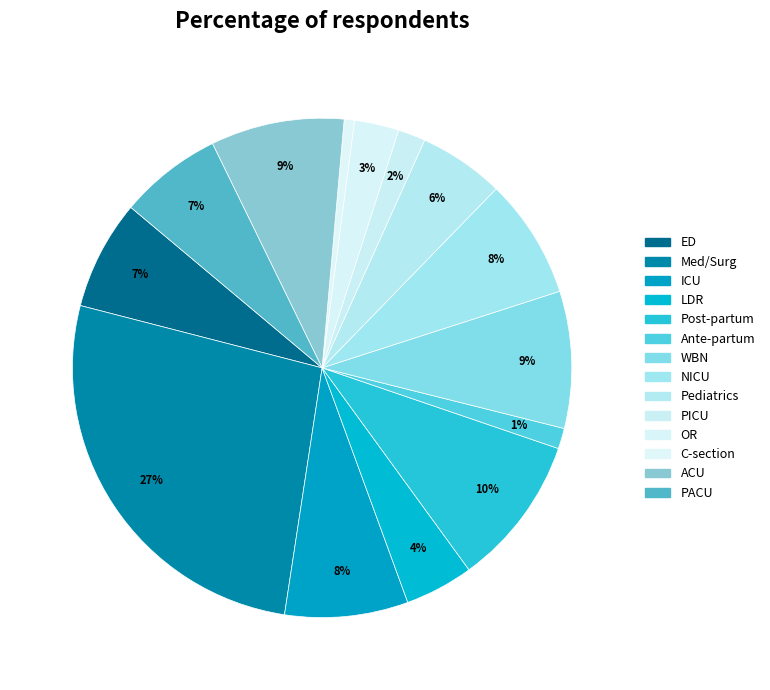

To the nearest percent, what is the difference between the Med/Surg and LDR slice percentages?

22%